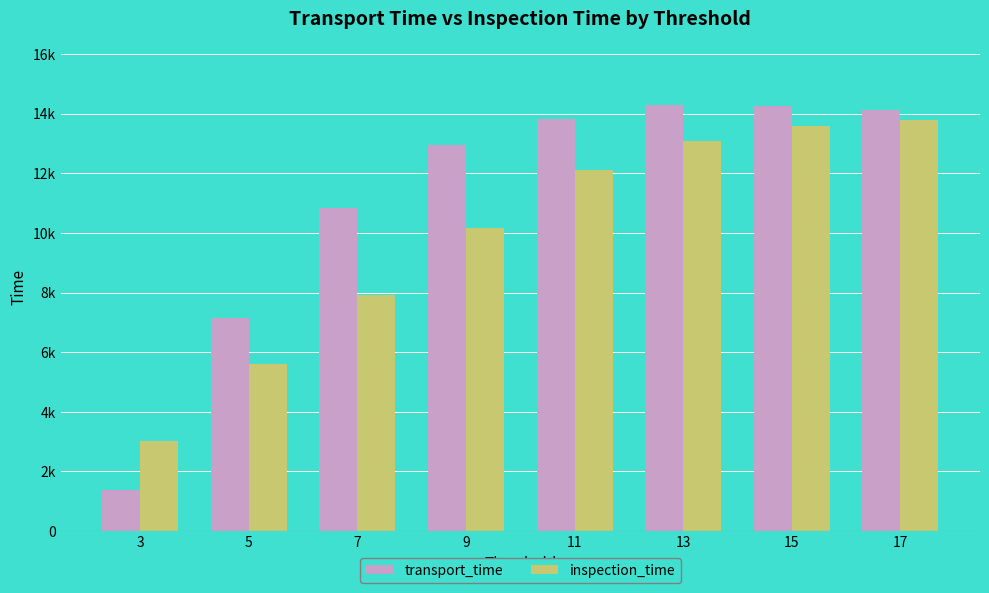

Is it true that inspection_time equals 10160 at 9?

True